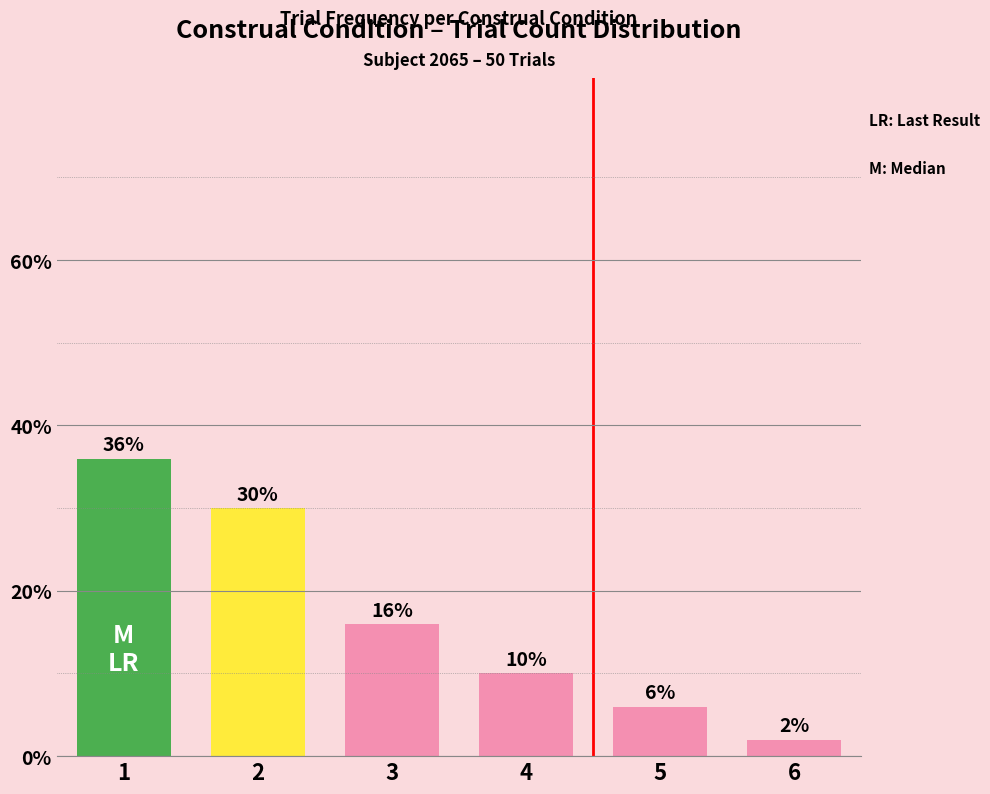

Are the bars horizontal?

No